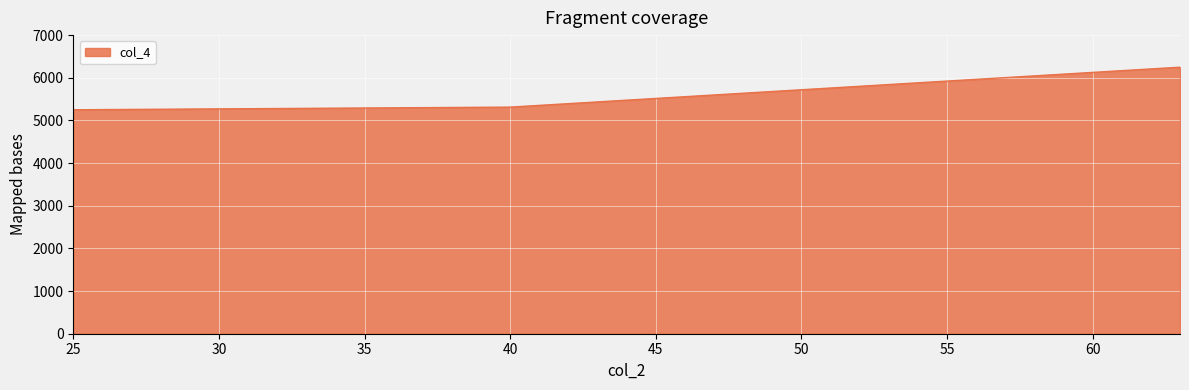

What is the difference between the maximum and minimum values?

998